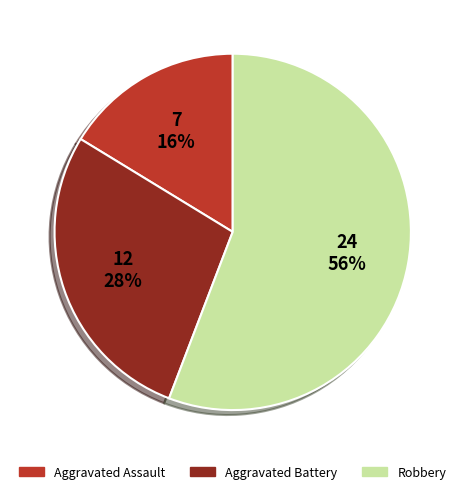

To the nearest percent, what is the difference between the largest and smallest slice percentages?

40%